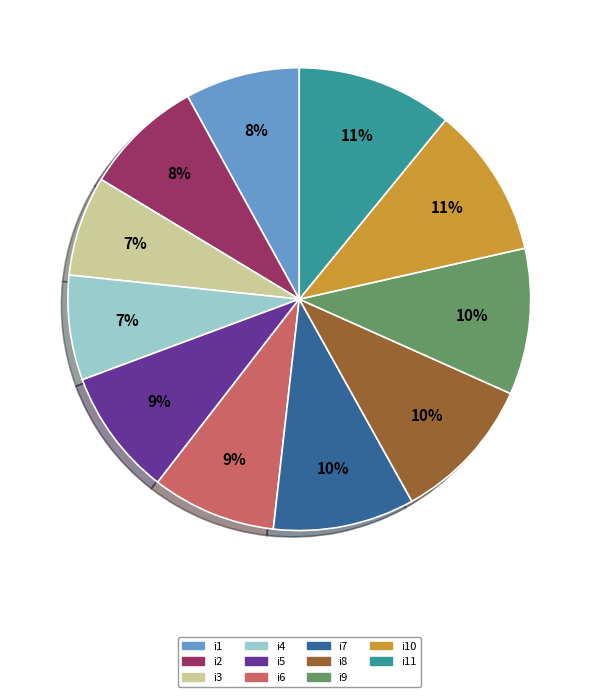

How many segments does this pie chart have?

11